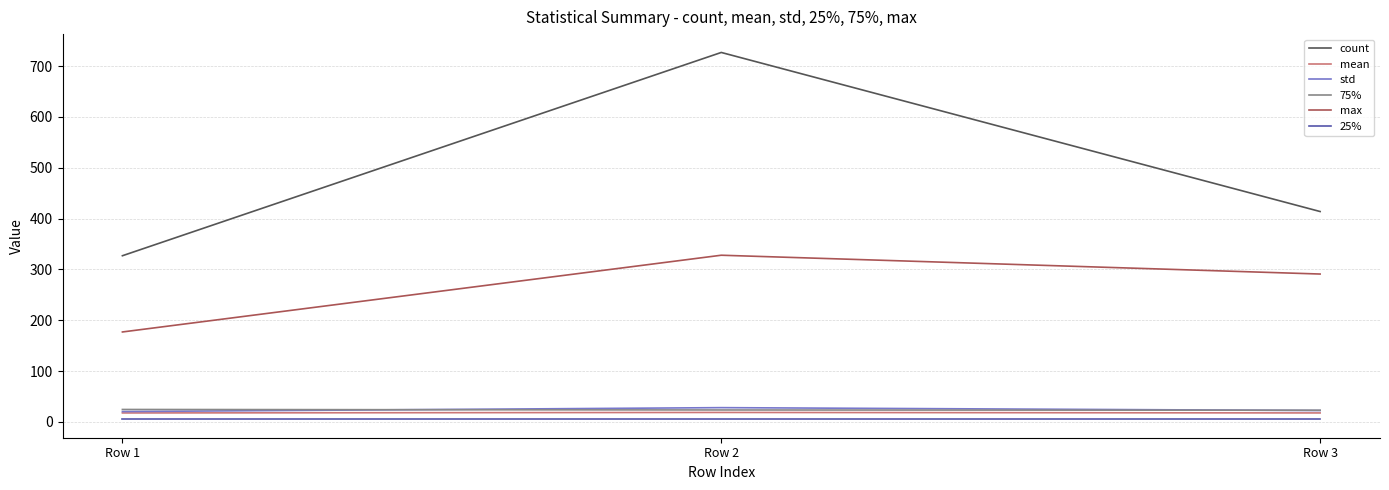

How many lines are shown in the chart?

6